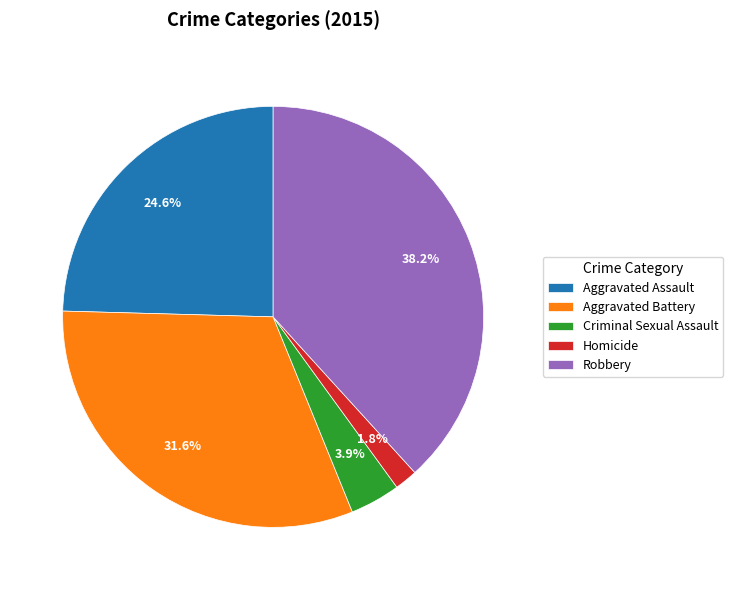

Is Criminal Sexual Assault the majority of the pie?

No